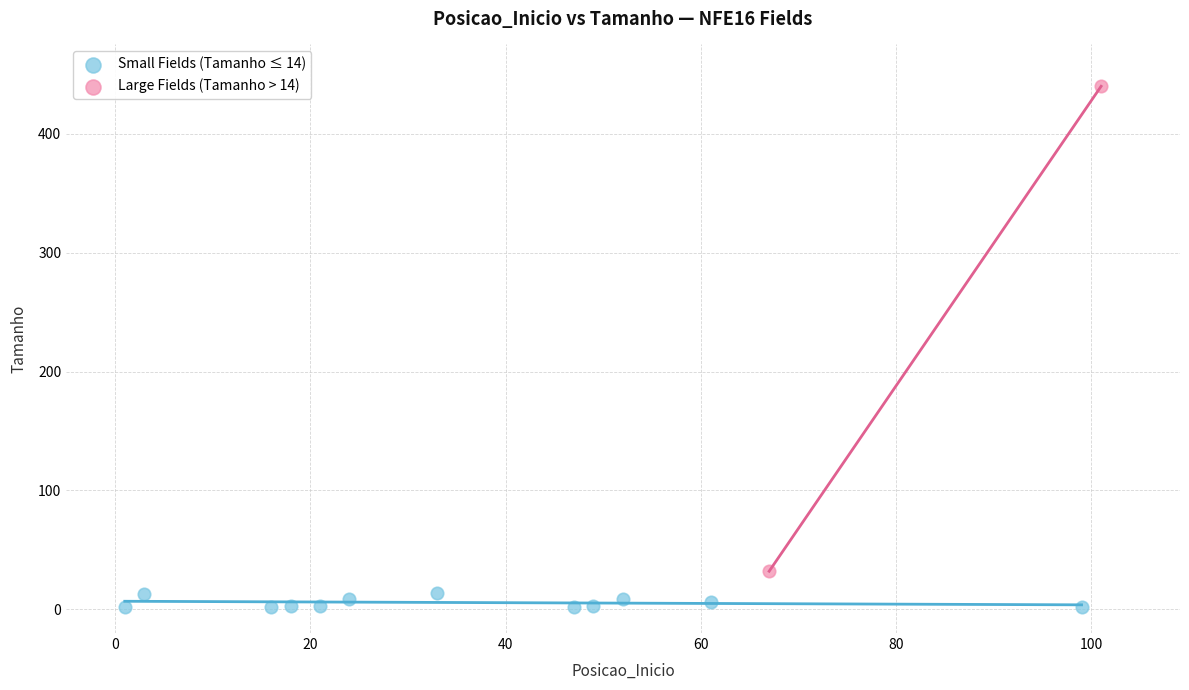

Which series contains the highest Y value?

Large Fields (Tamanho > 14)